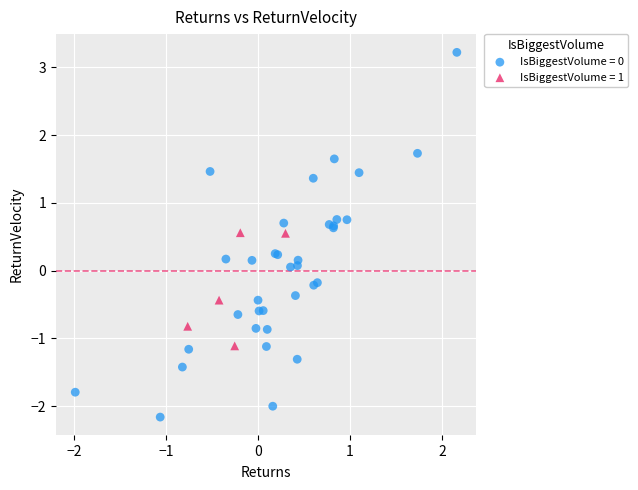

Which series reaches the maximum Y coordinate?

IsBiggestVolume = 0